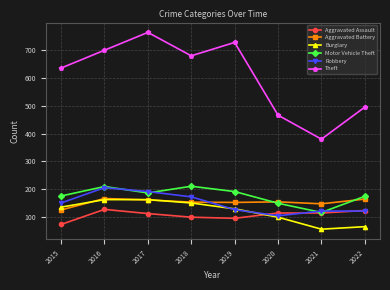

What is the average value of the Motor Vehicle Theft series?

177